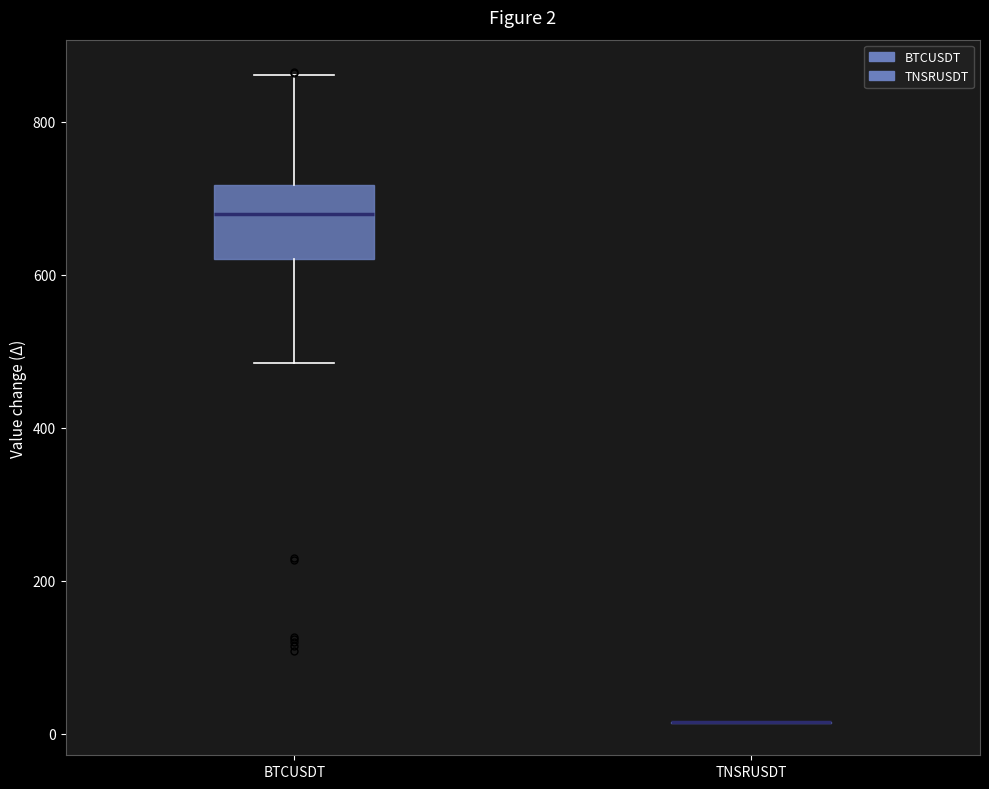

Which box is the tallest, from its lower edge to its upper edge?

BTCUSDT